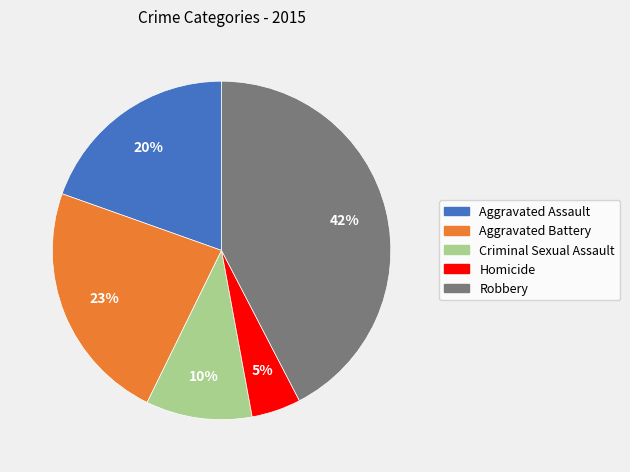

To the nearest percent, what is the combined percentage of Homicide and Criminal Sexual Assault?

15%